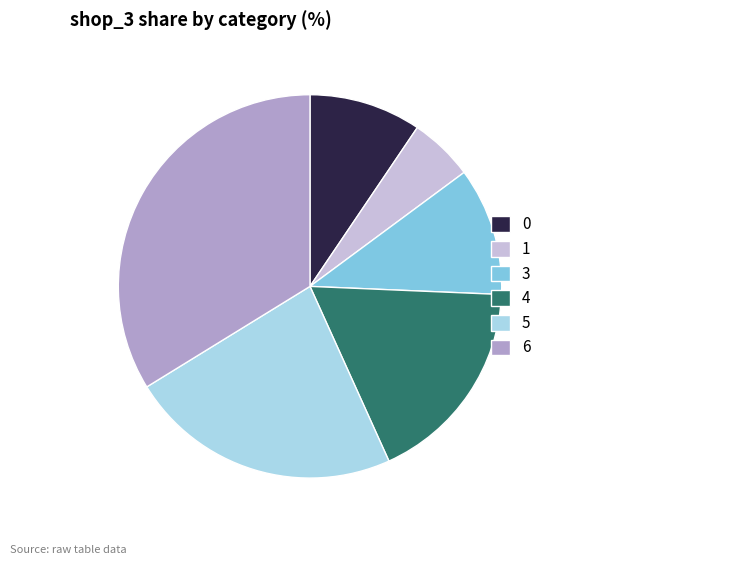

What is the largest slice in the pie chart?

6